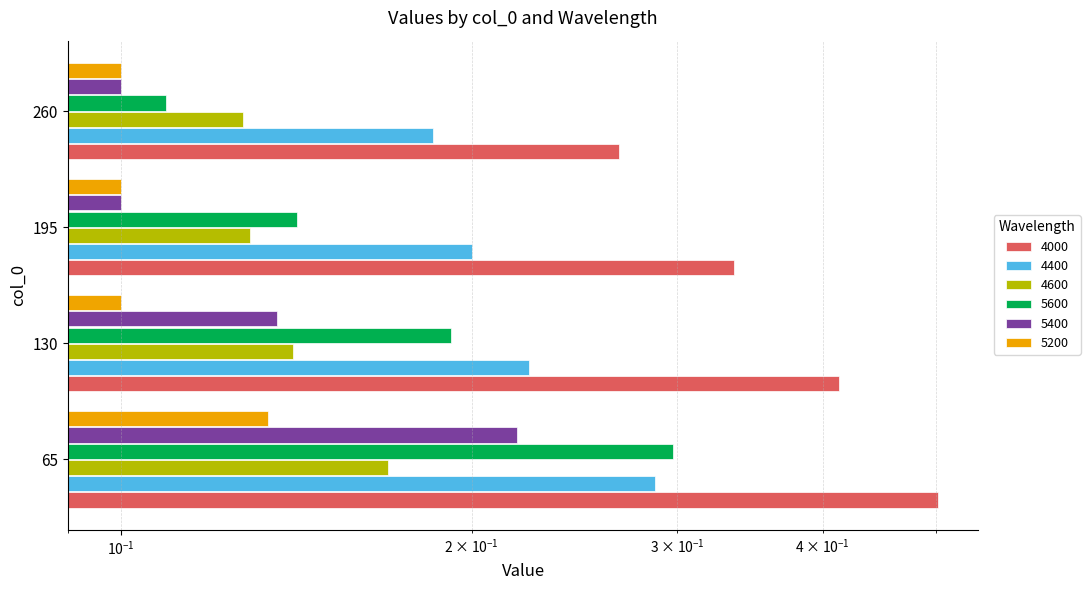

The 4000 series shows 0.5 at 65. True or false?

True